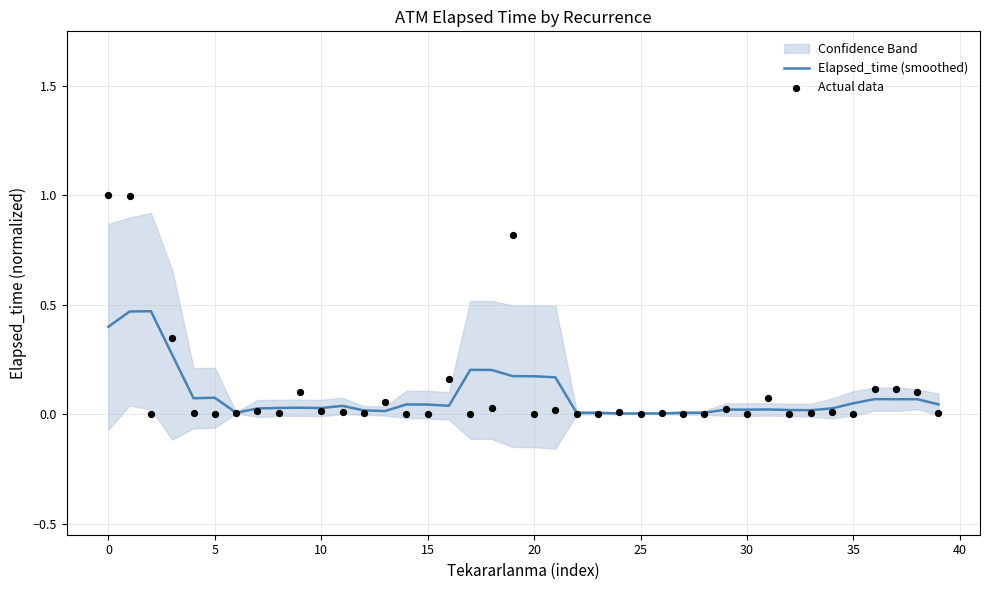

Is it true that Elapsed_time (smoothed) equals 0.4 at 0?

True